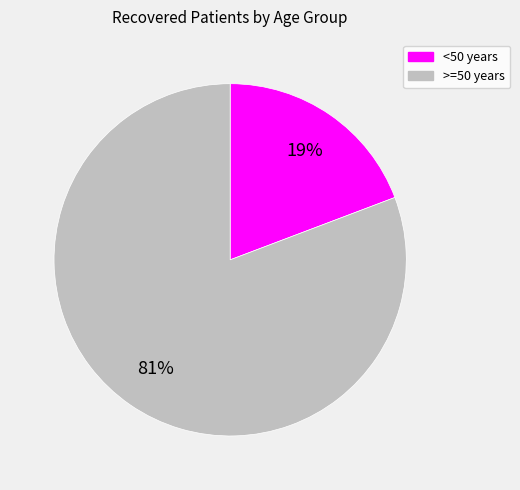

Does any single category account for the majority?

Yes